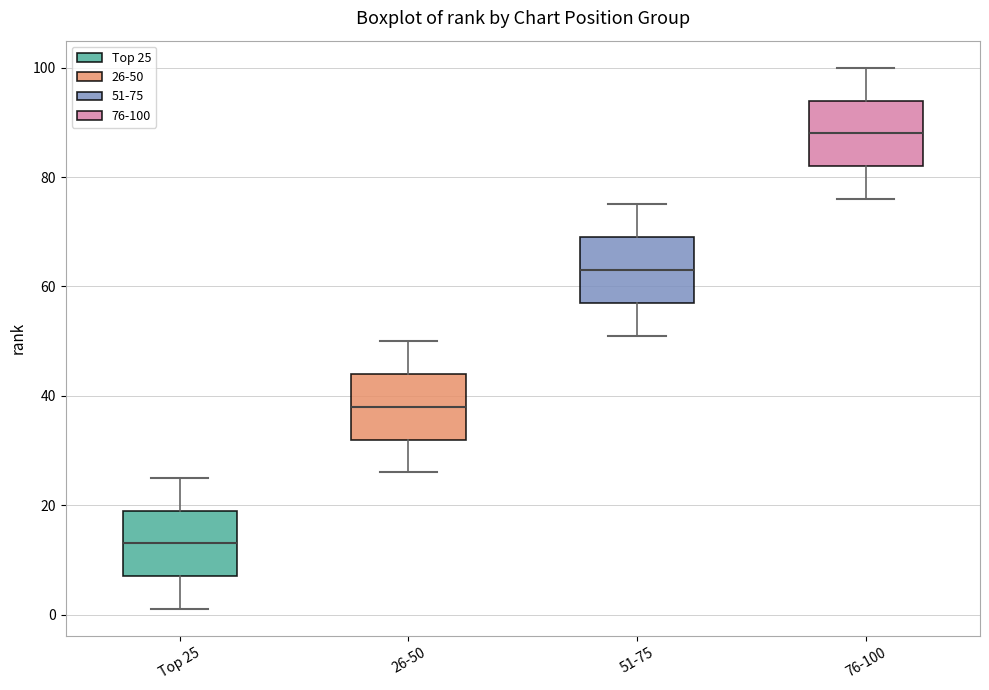

Which box has the highest median line?

76-100